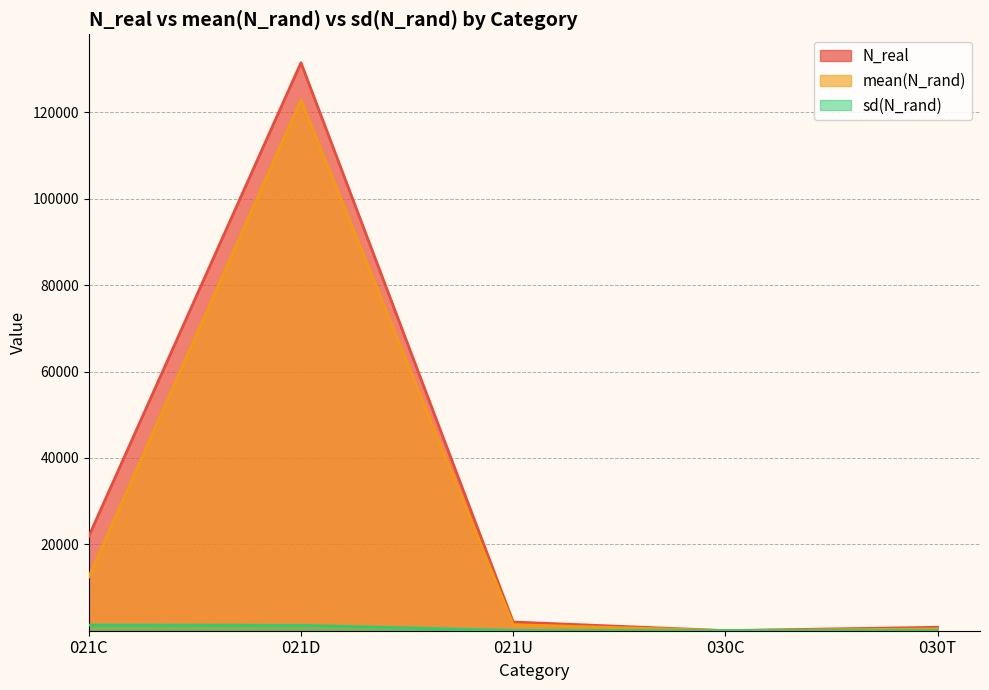

True or false: N_real and mean(N_rand) cross at least once.

False